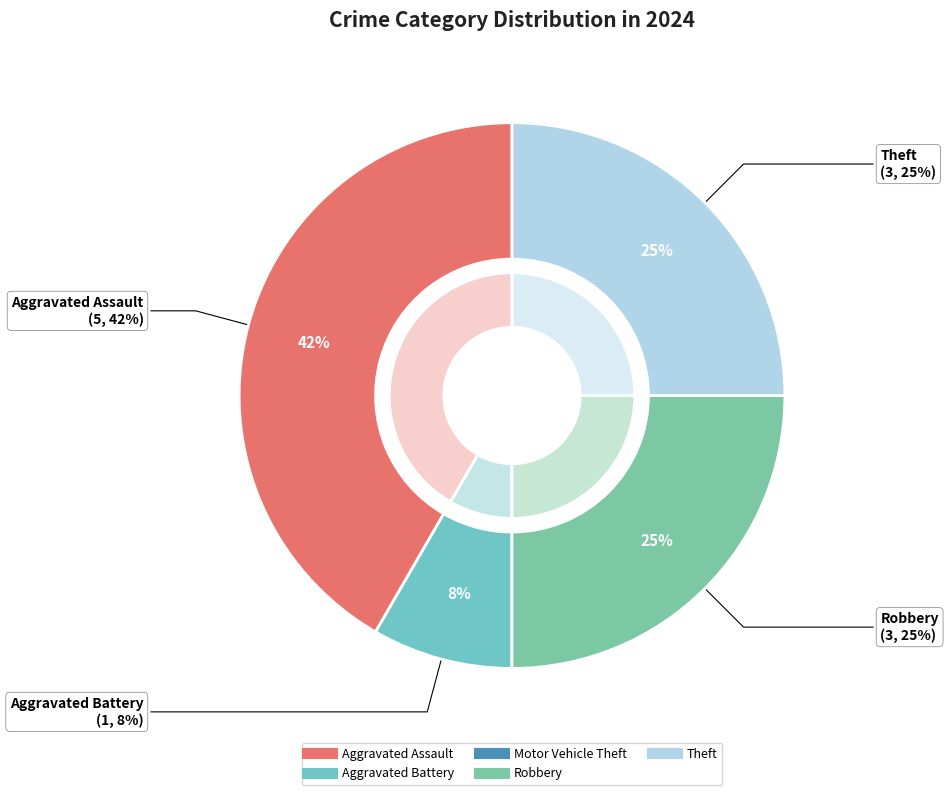

Is it true that Theft is 15% of the pie?

False